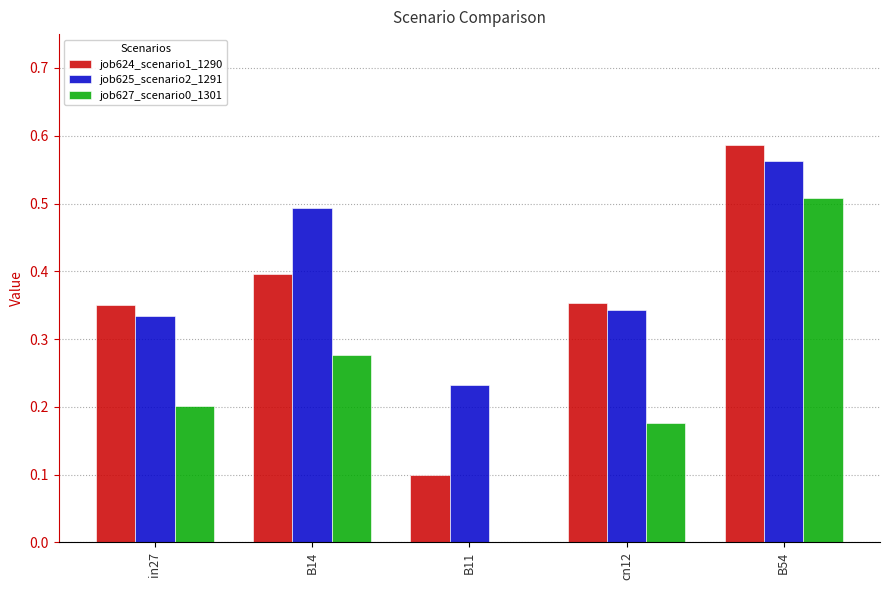

Is it true that job625_scenario2_1291 equals 0.2 at in27?

False